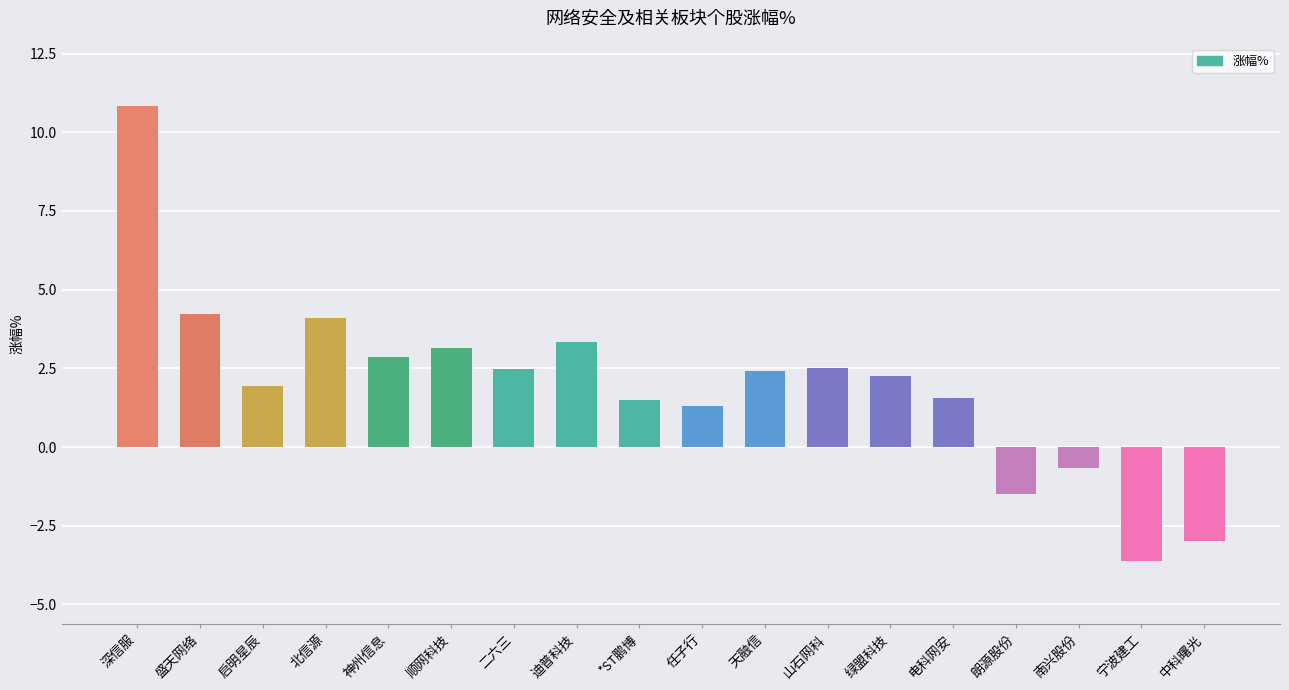

What is the smallest value displayed?

-3.6